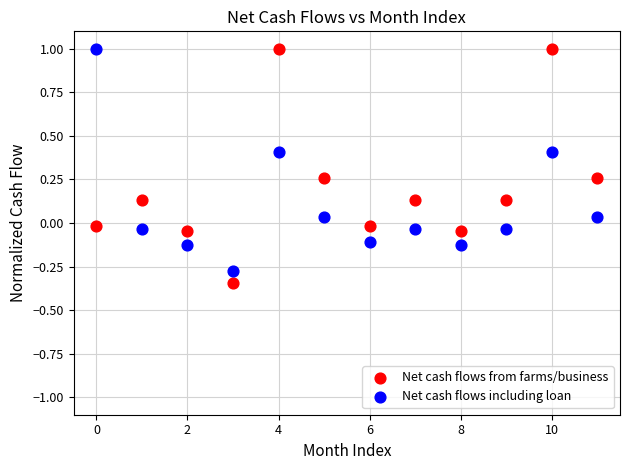

Which series has the largest Y range (max minus min)?

Net cash flows from farms/business